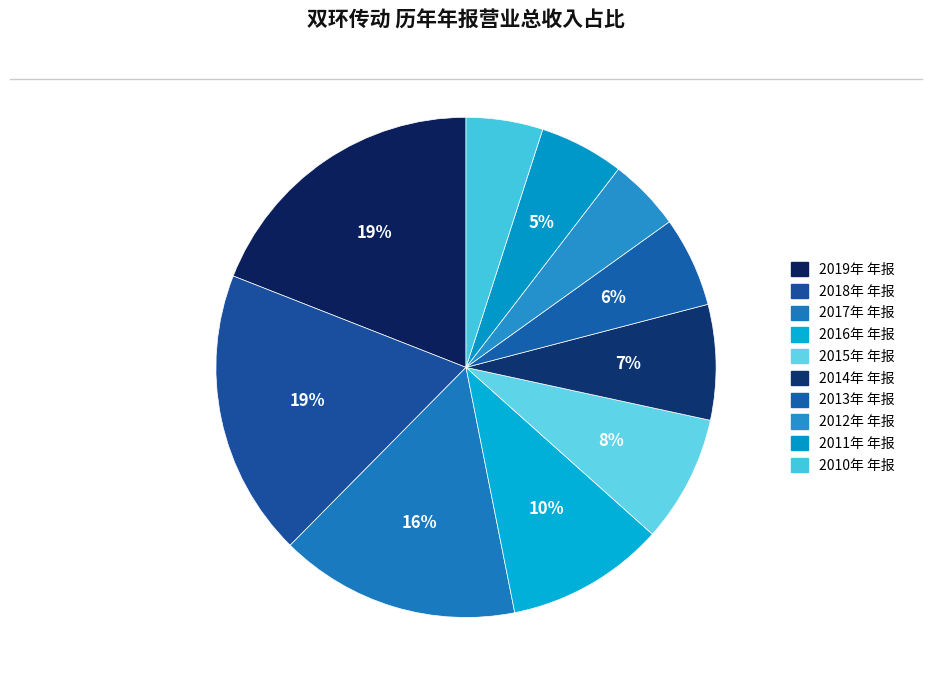

Which category has the smallest portion of the pie?

2012年 年报